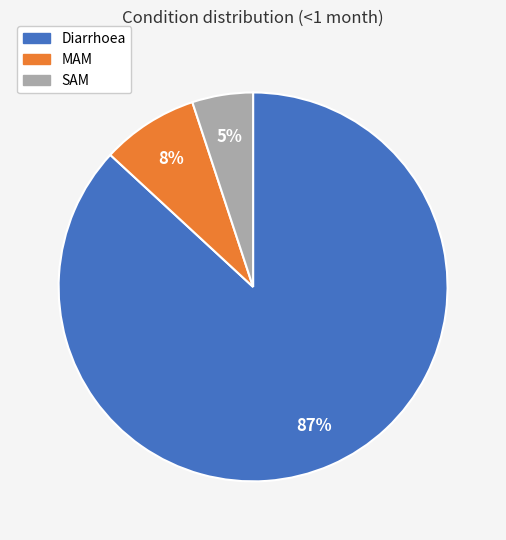

Which category has the smallest portion of the pie?

SAM